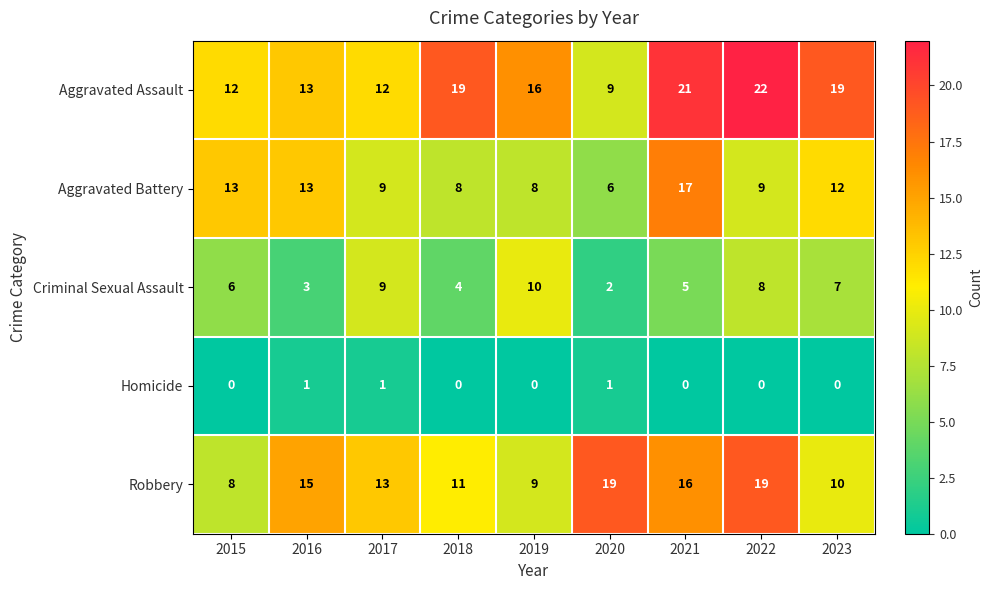

Rank the series by their maximum value, from lowest to highest.

Homicide, Criminal Sexual Assault, Aggravated Battery, Robbery, Aggravated Assault